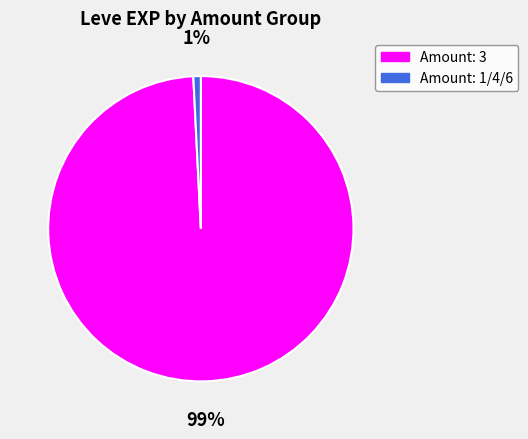

Is there any slice that represents more than half of the pie?

Yes